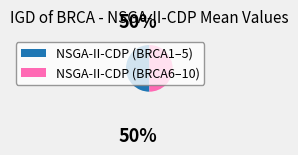

How many slices are in this pie chart?

2